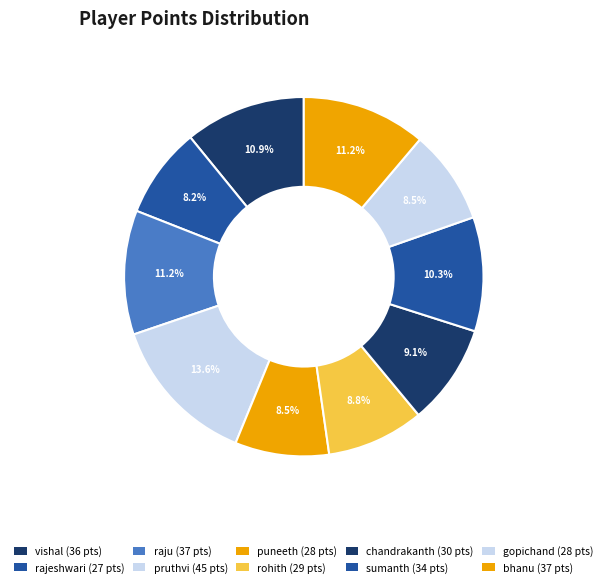

Is it true that rajeshwari is 8% of the pie?

True